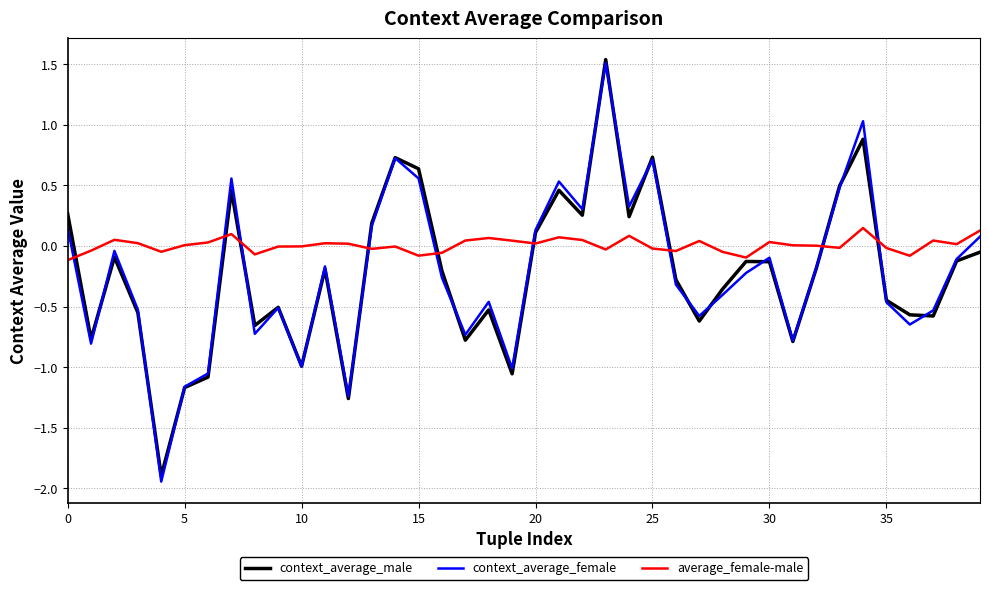

Which series has the largest range (max minus min)?

context_average_female